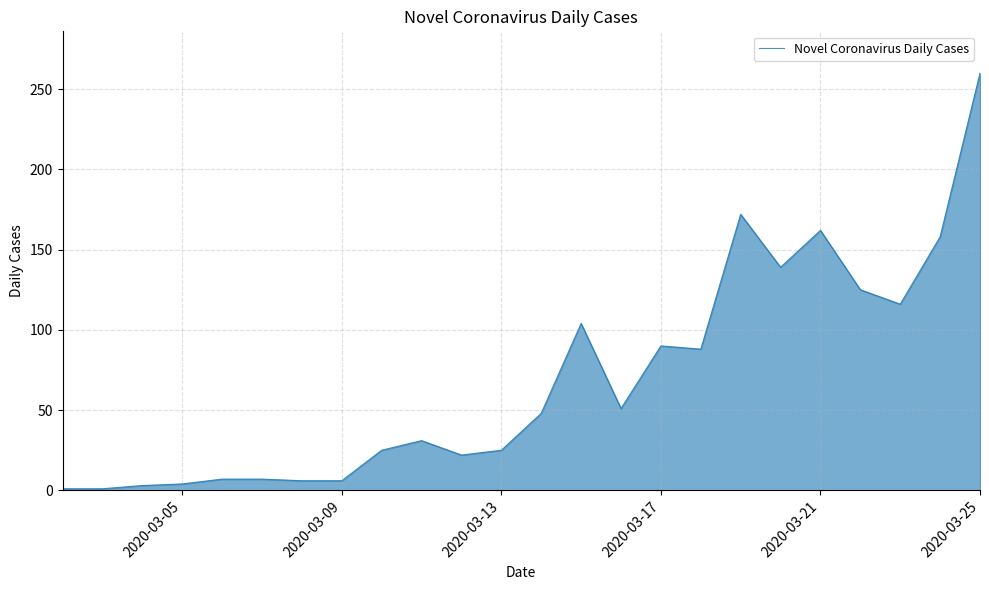

What is the maximum value shown in the chart?

260